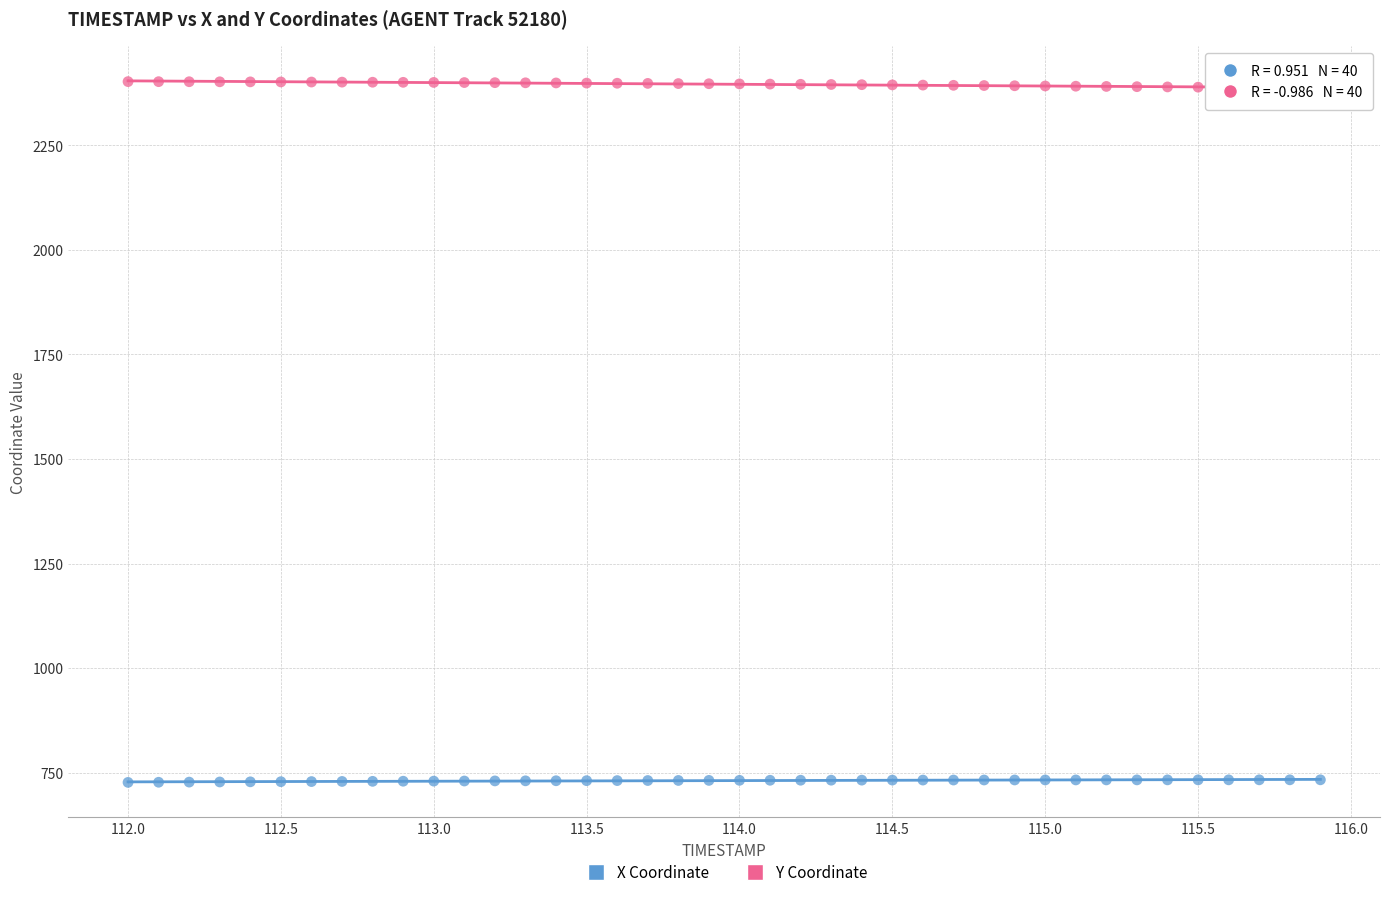

Across all data points, what is the range of X values (max minus min)?

3.9